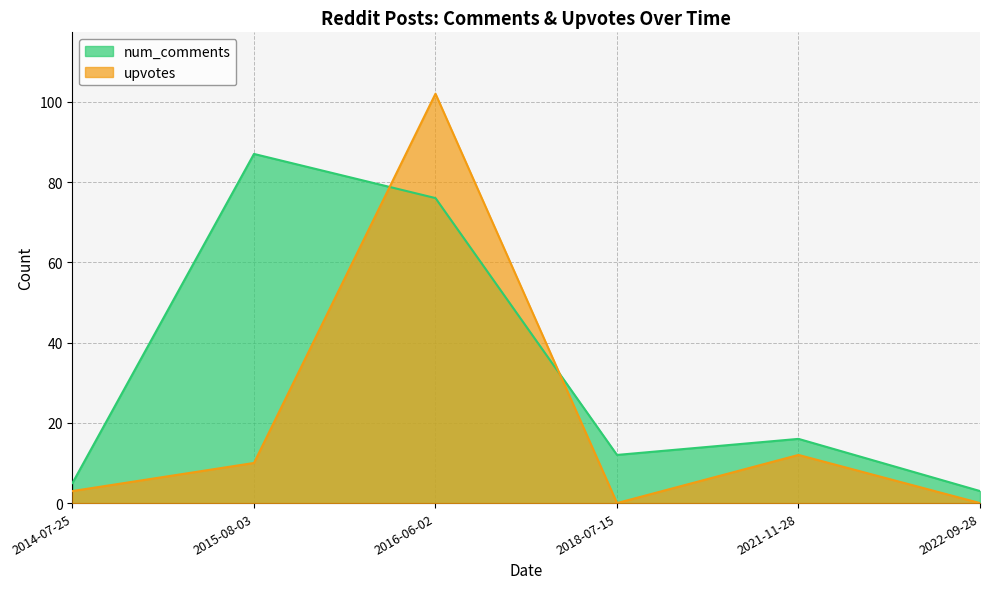

Is it true that num_comments equals 3 at 2022-09-28?

True